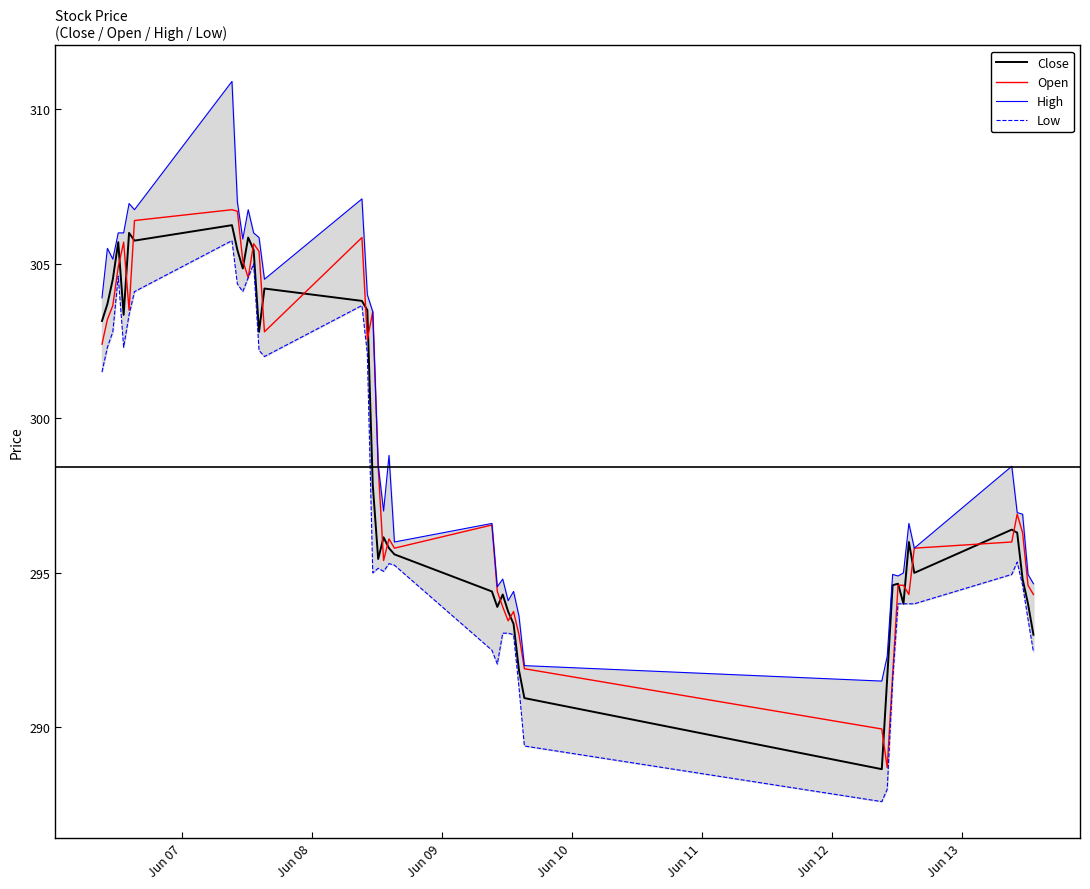

What is the difference between the maximum and minimum values in the Close series?

17.6